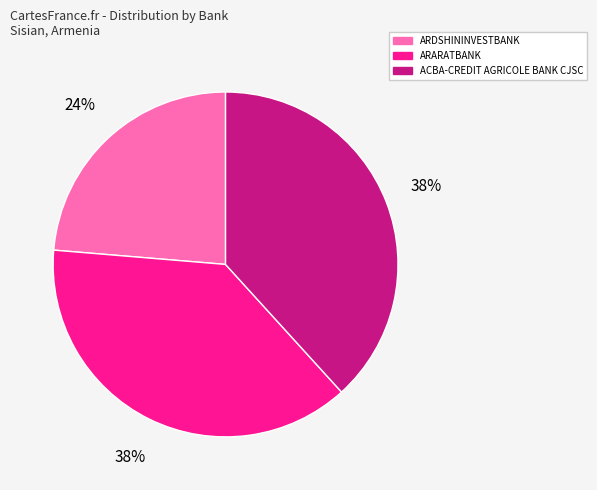

Is there any slice that represents more than half of the pie?

No